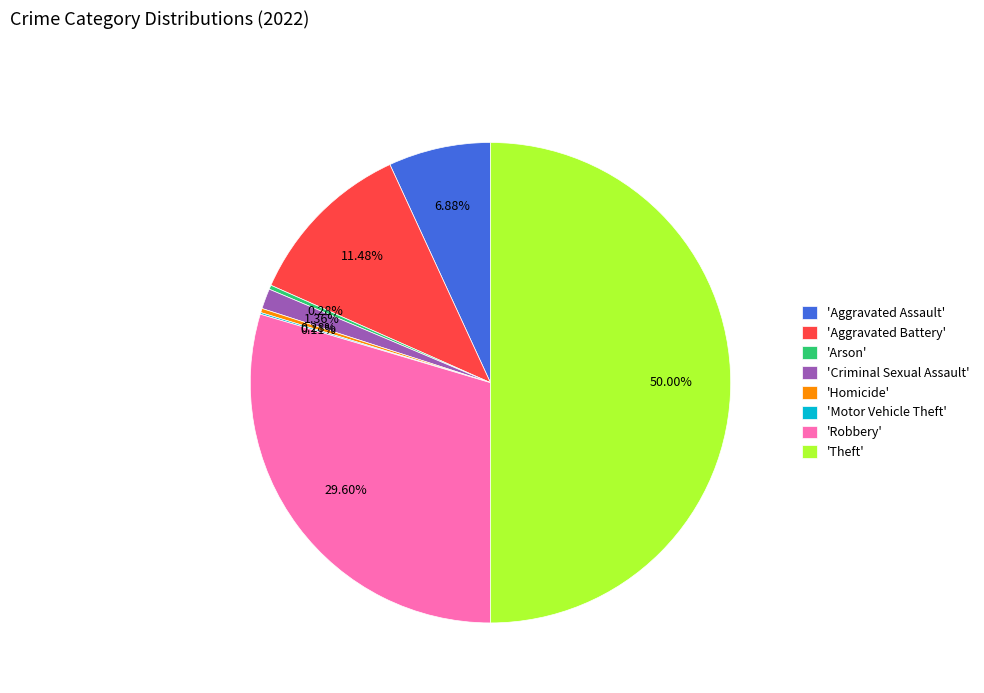

What is the ratio of the value at 'Theft' to the value at 'Aggravated Battery'?

4.4